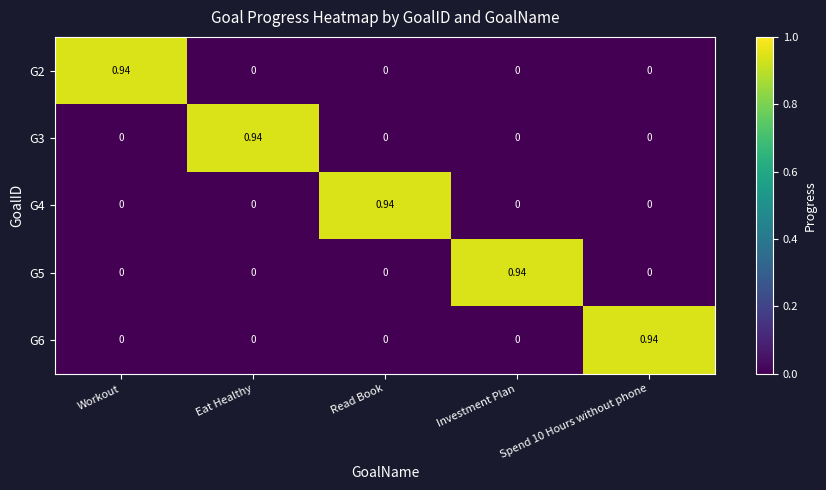

At which label does G3 reach its peak?

Eat Healthy